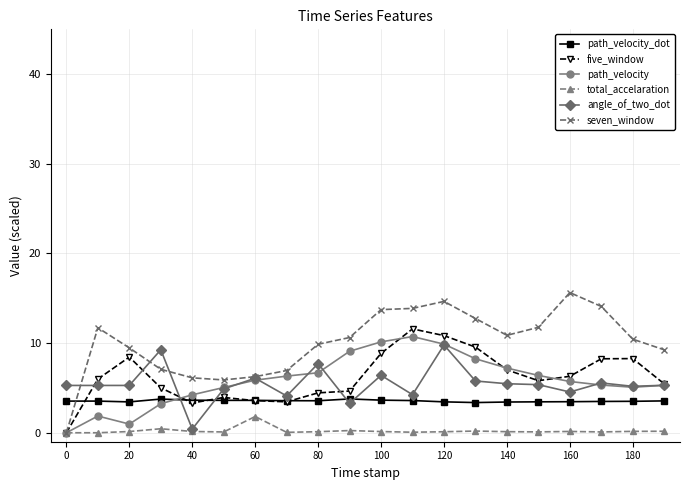

What are all the series names shown in the legend?

path_velocity_dot, five_window, path_velocity, total_accelaration, angle_of_two_dot, seven_window